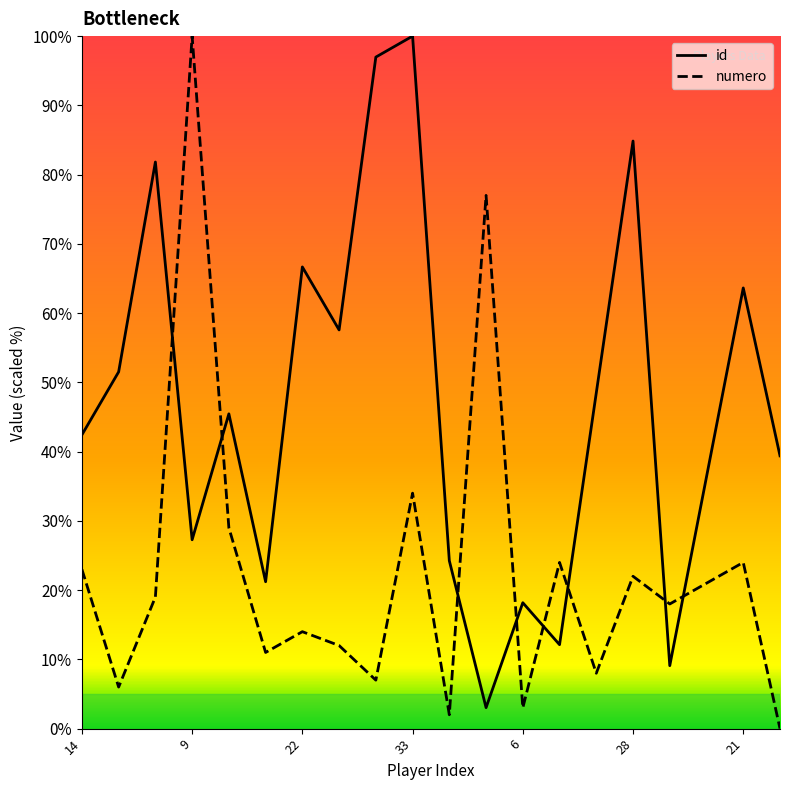

What is the average value of the numero series?

22.7